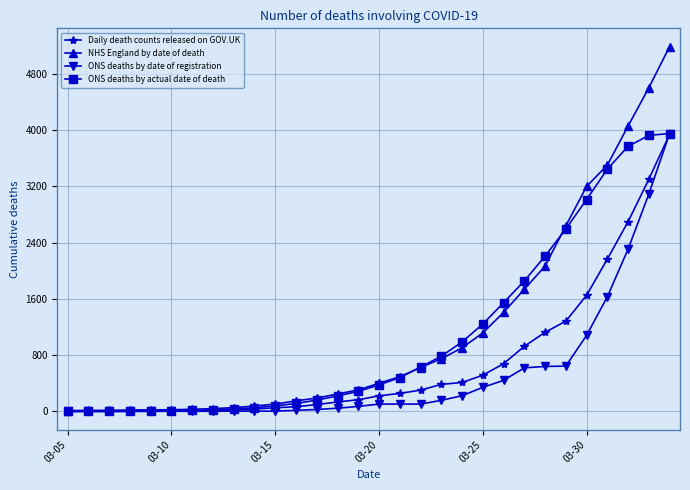

Which series has the largest range (max minus min)?

NHS England by date of death